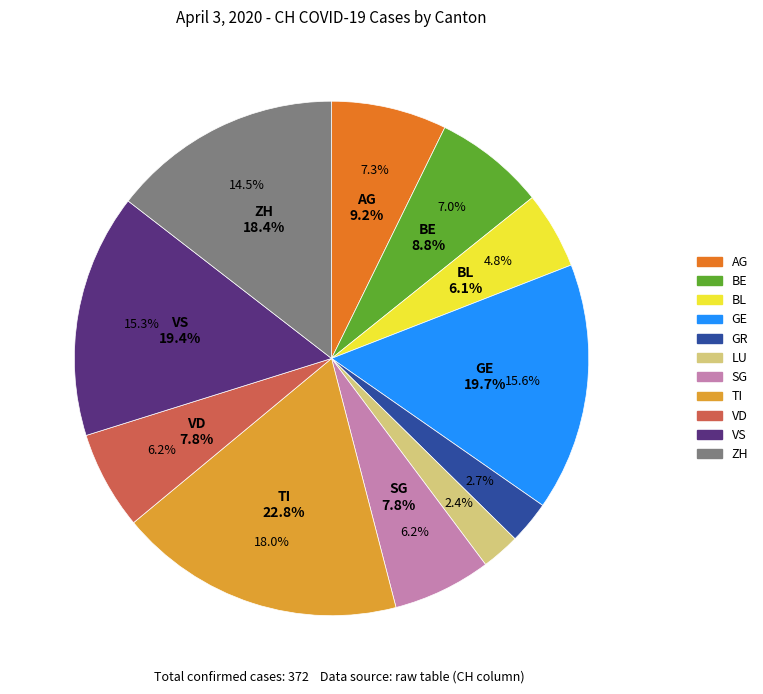

Is there any slice that represents more than half of the pie?

No